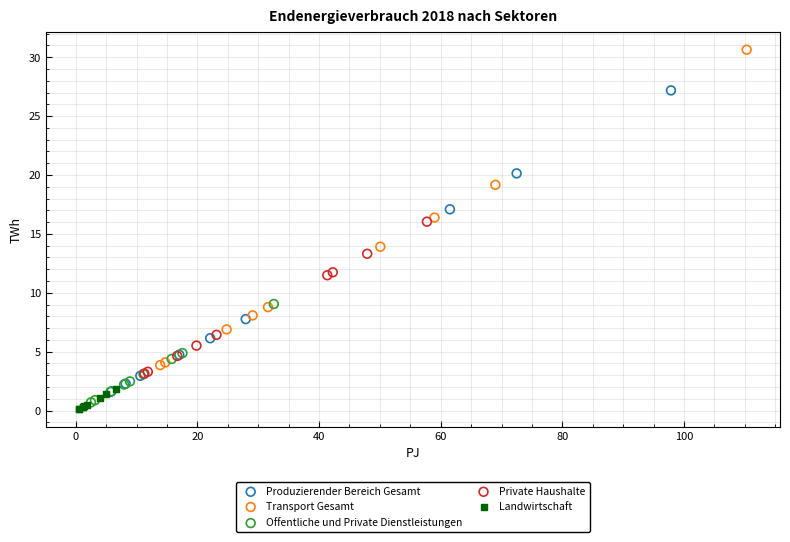

What are all the series names shown in the legend?

Produzierender Bereich Gesamt, Transport Gesamt, Offentliche und Private Dienstleistungen, Private Haushalte, Landwirtschaft